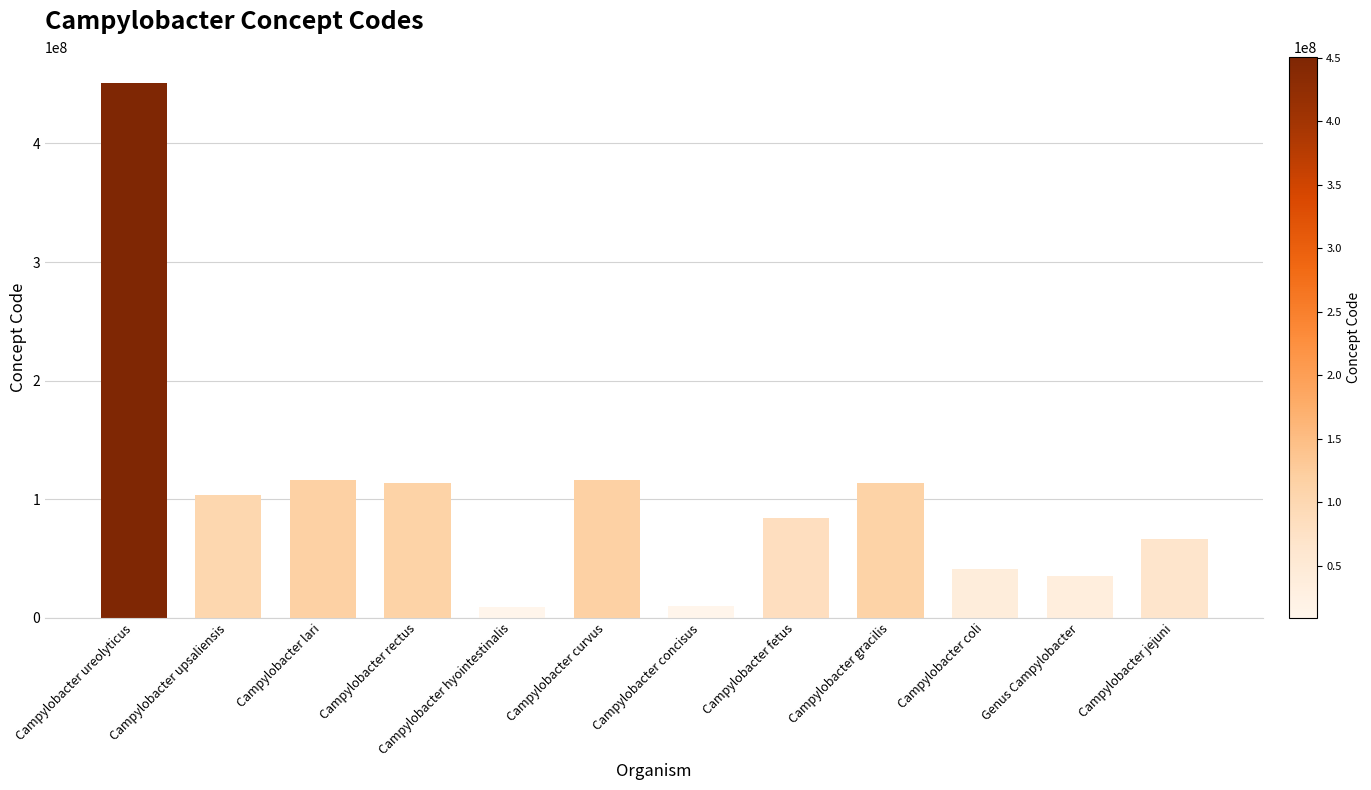

What is the average value?

104934421